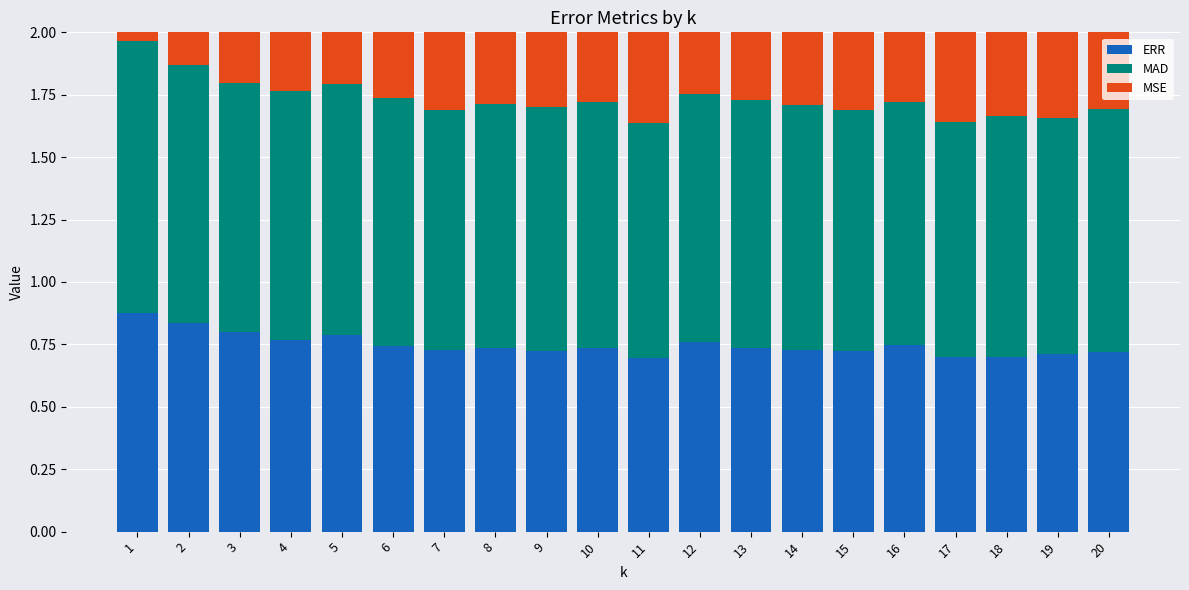

True or false: MSE has a value of 1.6 at 13.

True